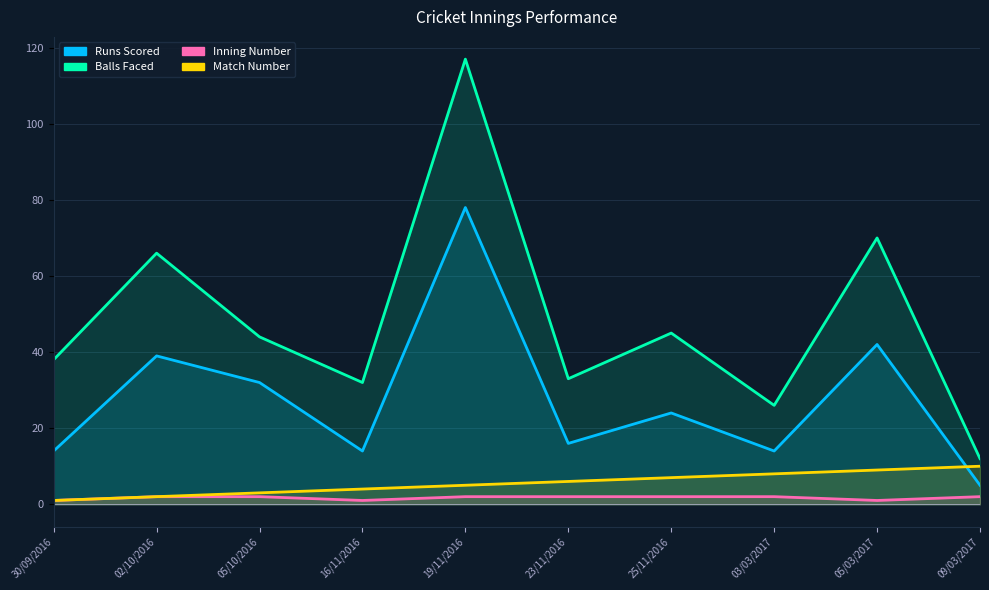

What is the label of the 10th point from the right?

30/09/2016